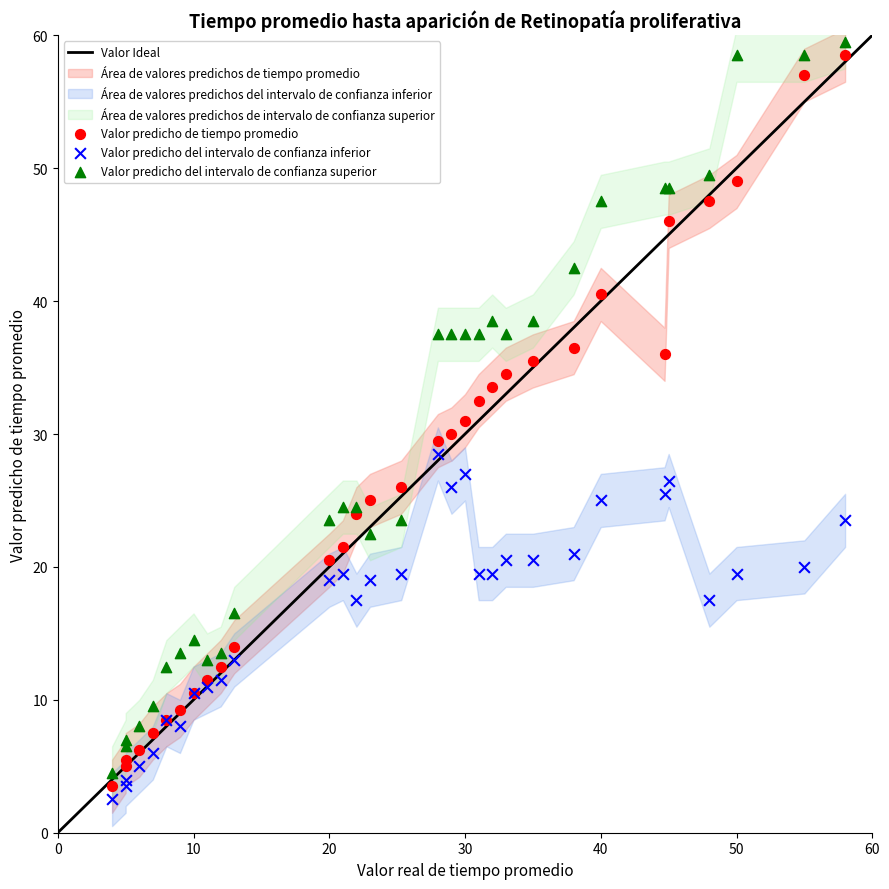

Which series reaches the minimum Y coordinate?

Valor predicho del intervalo de confianza inferior